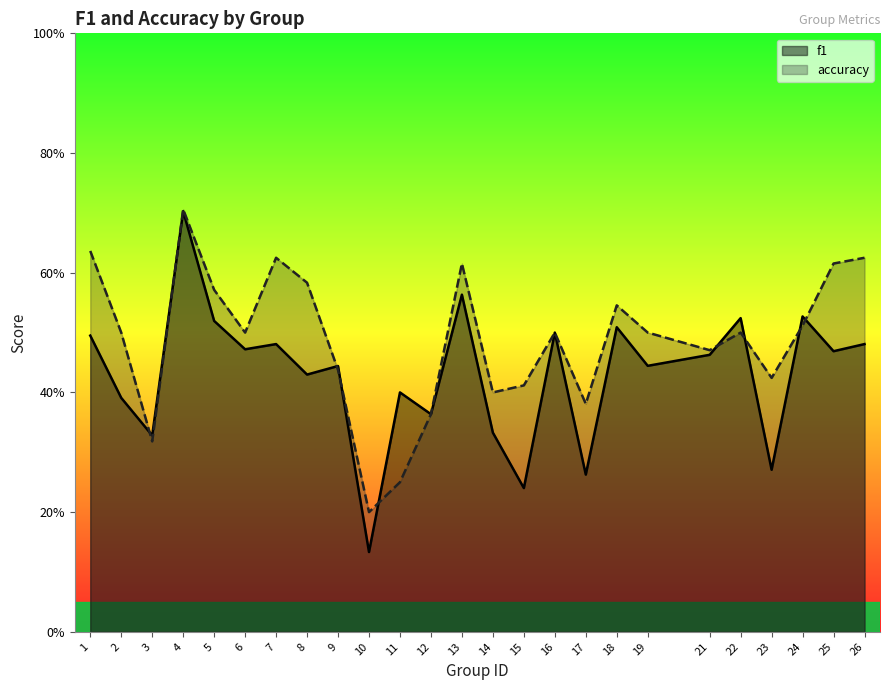

At which category is the sum across all series the highest?

4